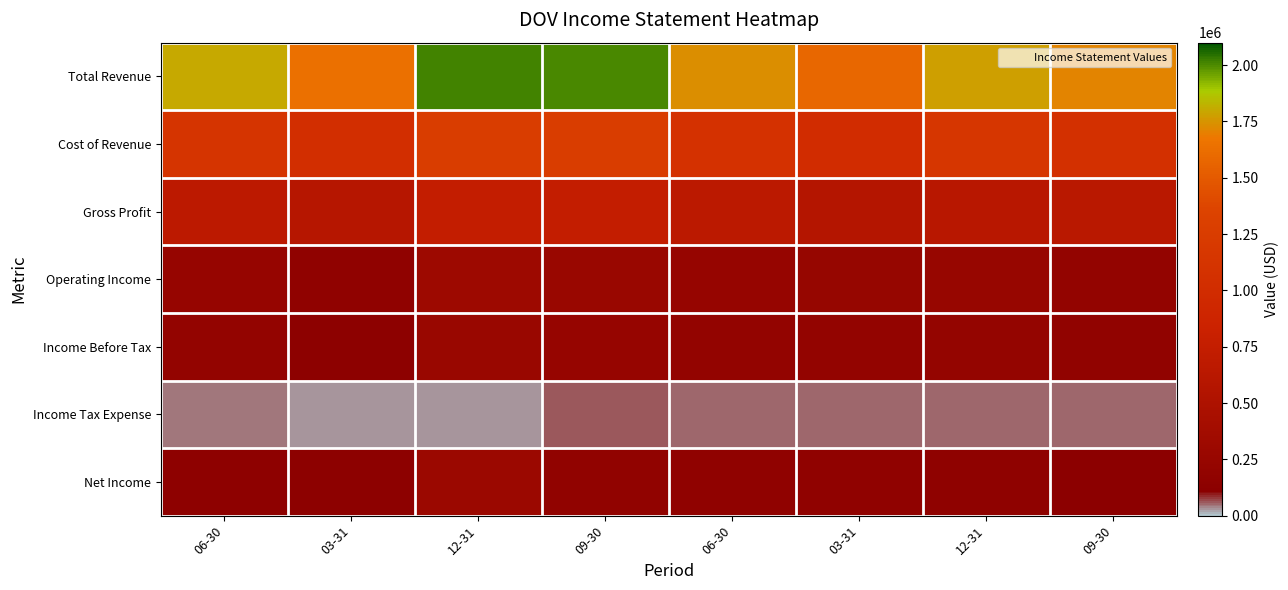

At how many categories does at least one series exceed 1417029?

8